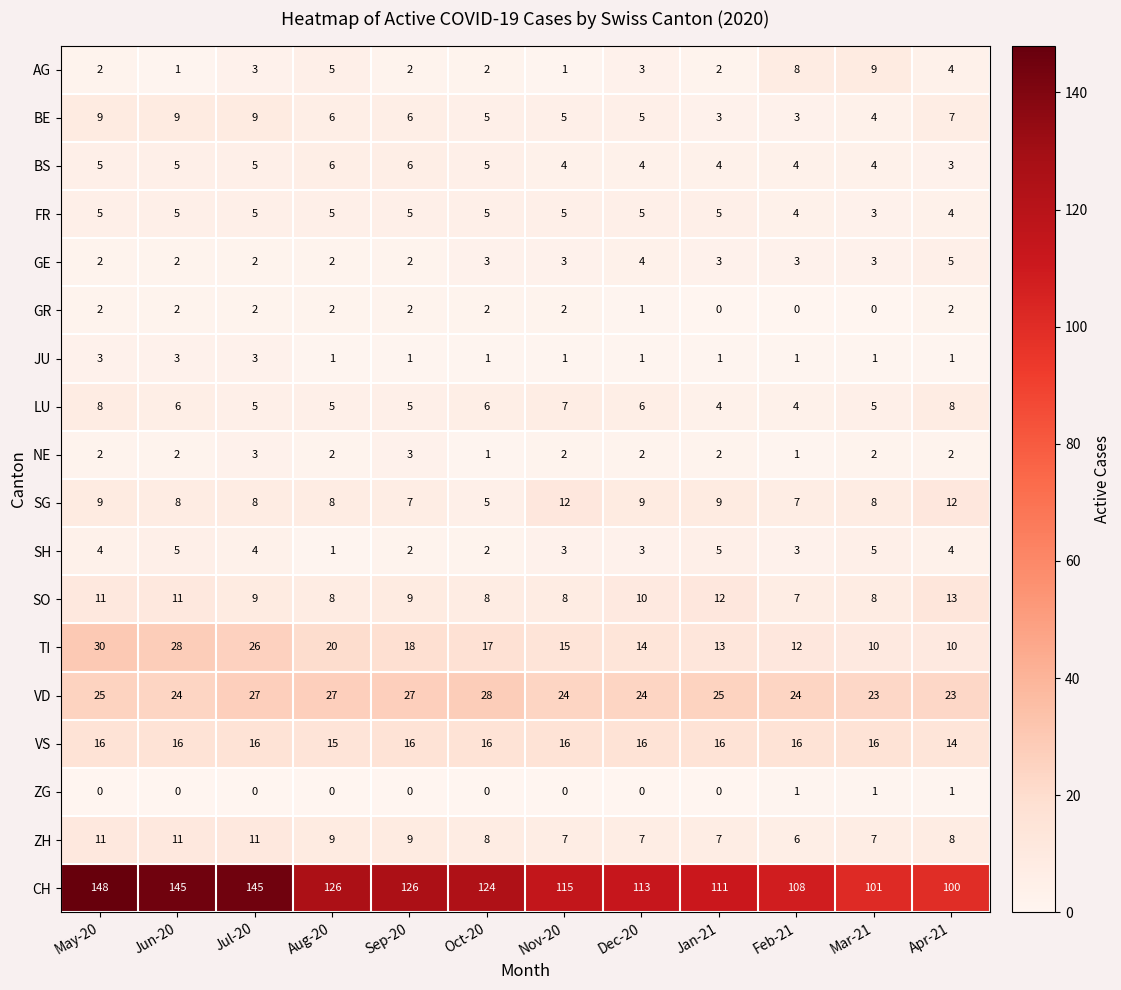

Which label corresponds to the largest value in the chart?

May-20